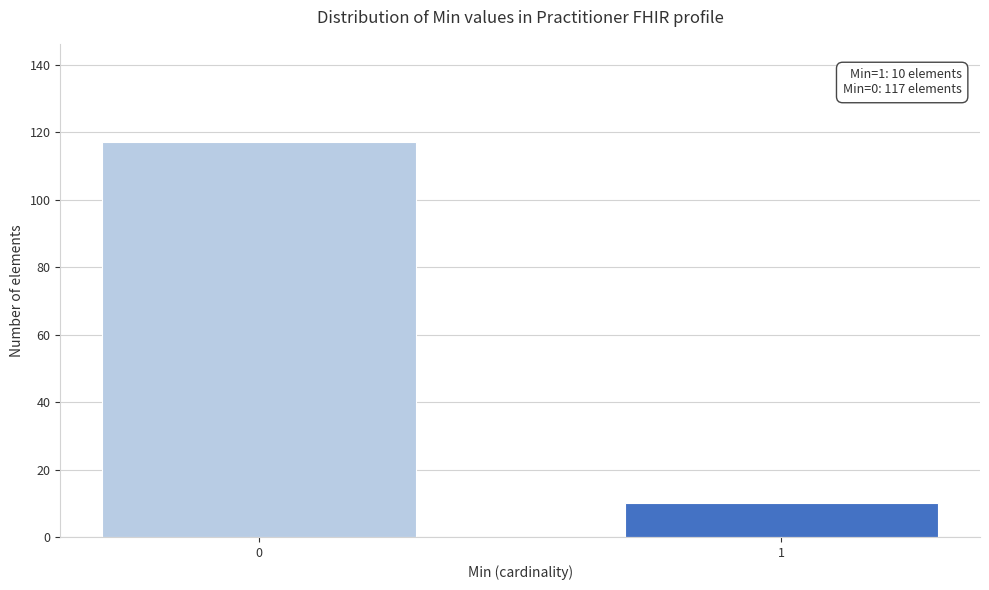

Reading left to right, extract all data points from this chart.

0=117	1=10